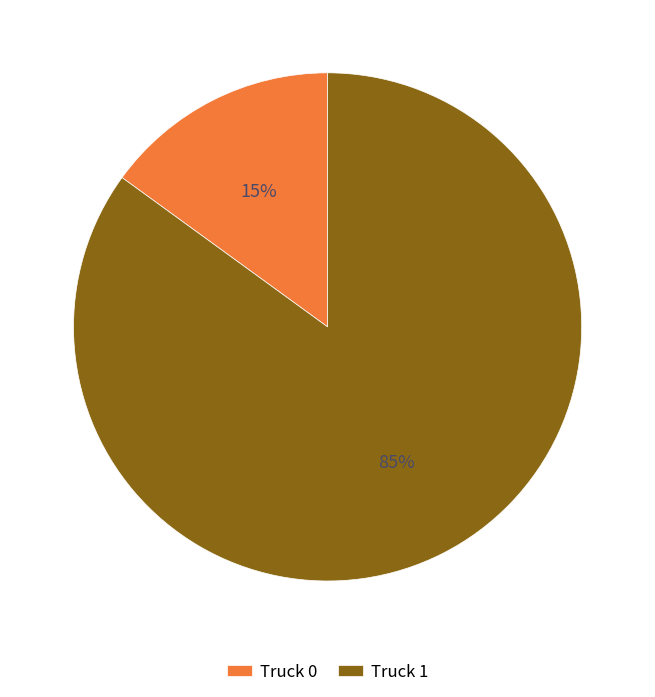

Is it true that Truck 0 is 2% of the pie?

False